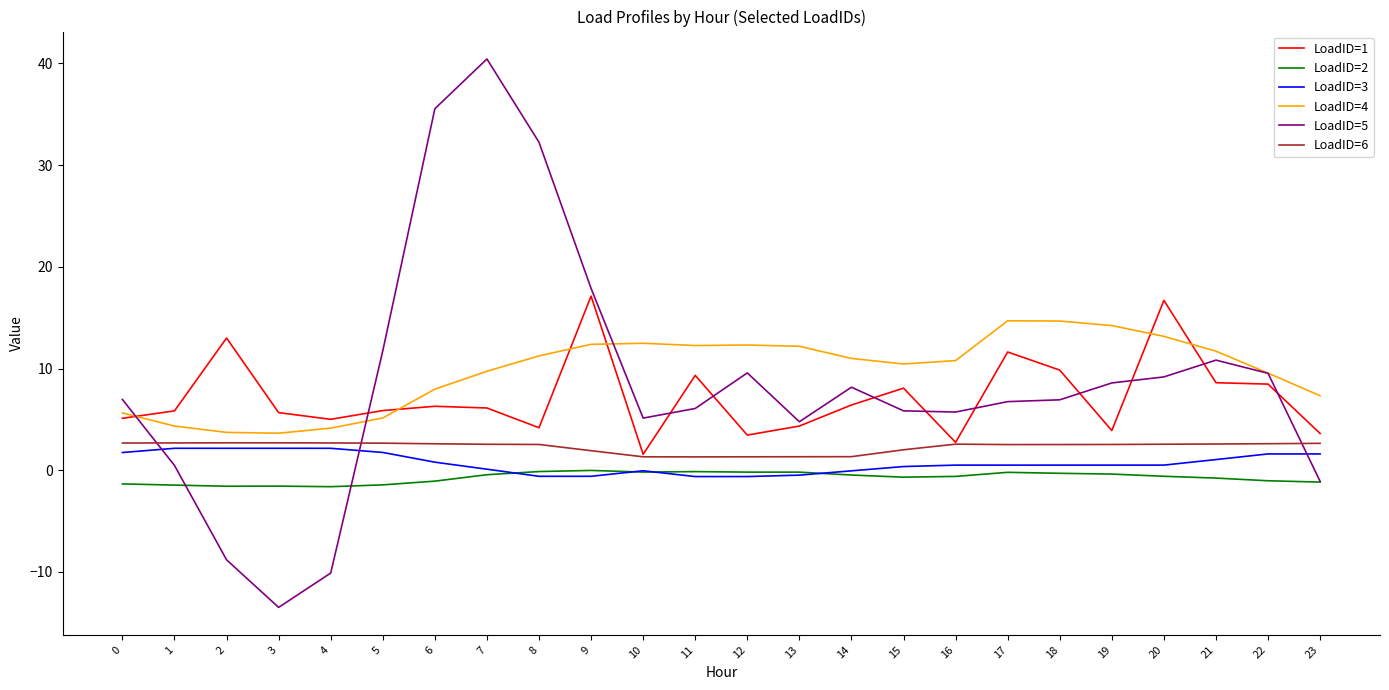

Which series has the widest spread of values?

LoadID=5